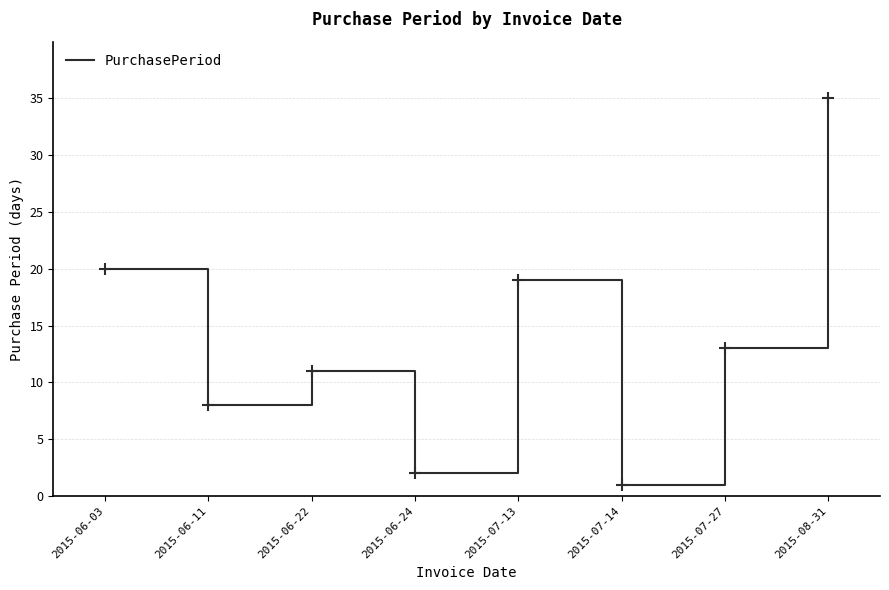

True or false: the data shows 23 at 2015-07-27.

False